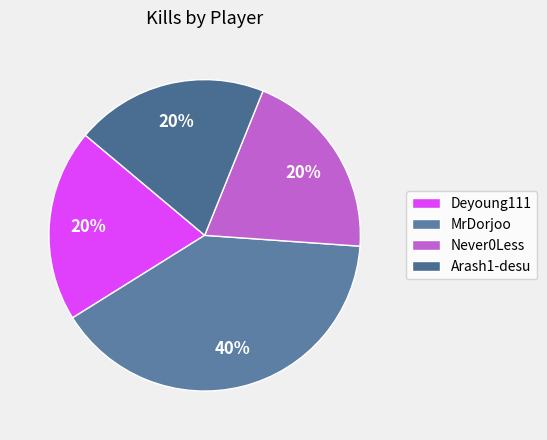

Approximately how many times larger is the value at Arash1-desu compared to Never0Less?

1.0